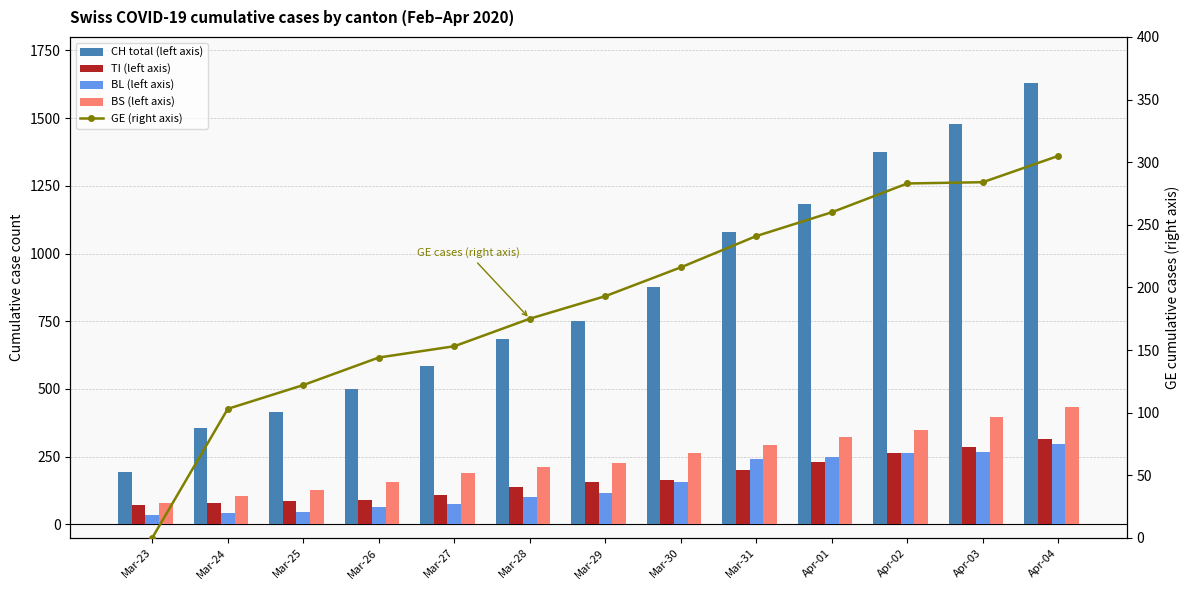

Is the value of TI (left axis) at Apr-02 greater than the value of CH total (left axis) at Mar-30?

No